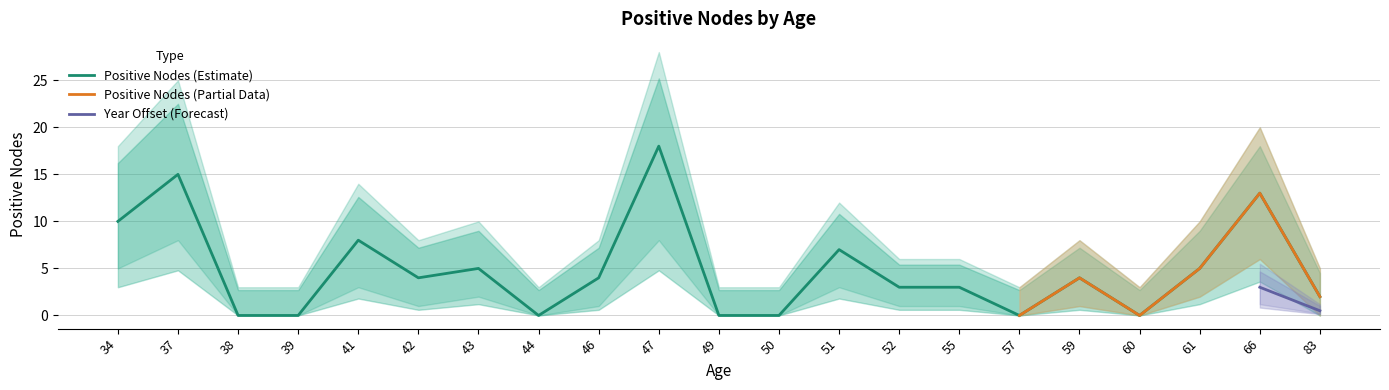

True or false: Positive_upper and Positive intersect in this chart.

False